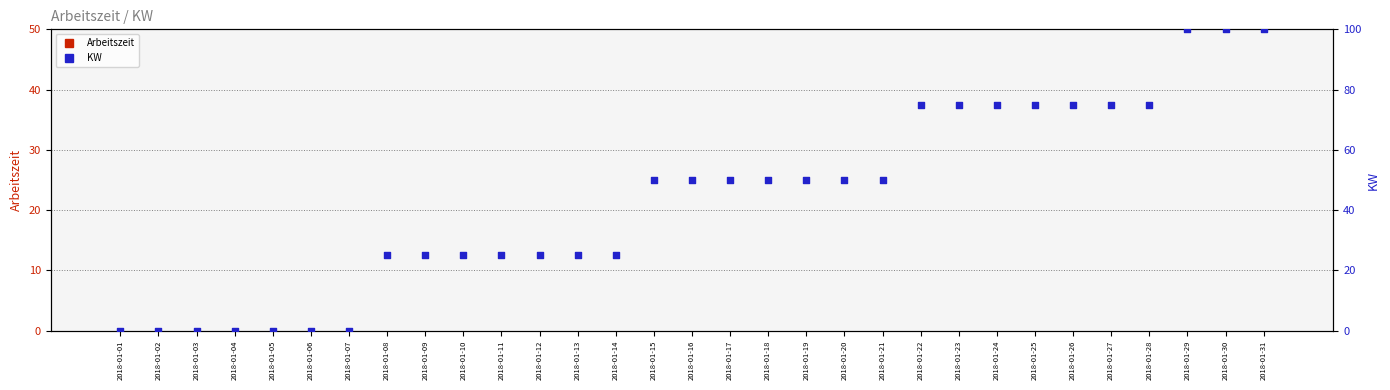

Which series reaches the minimum Y coordinate?

Arbeitszeit